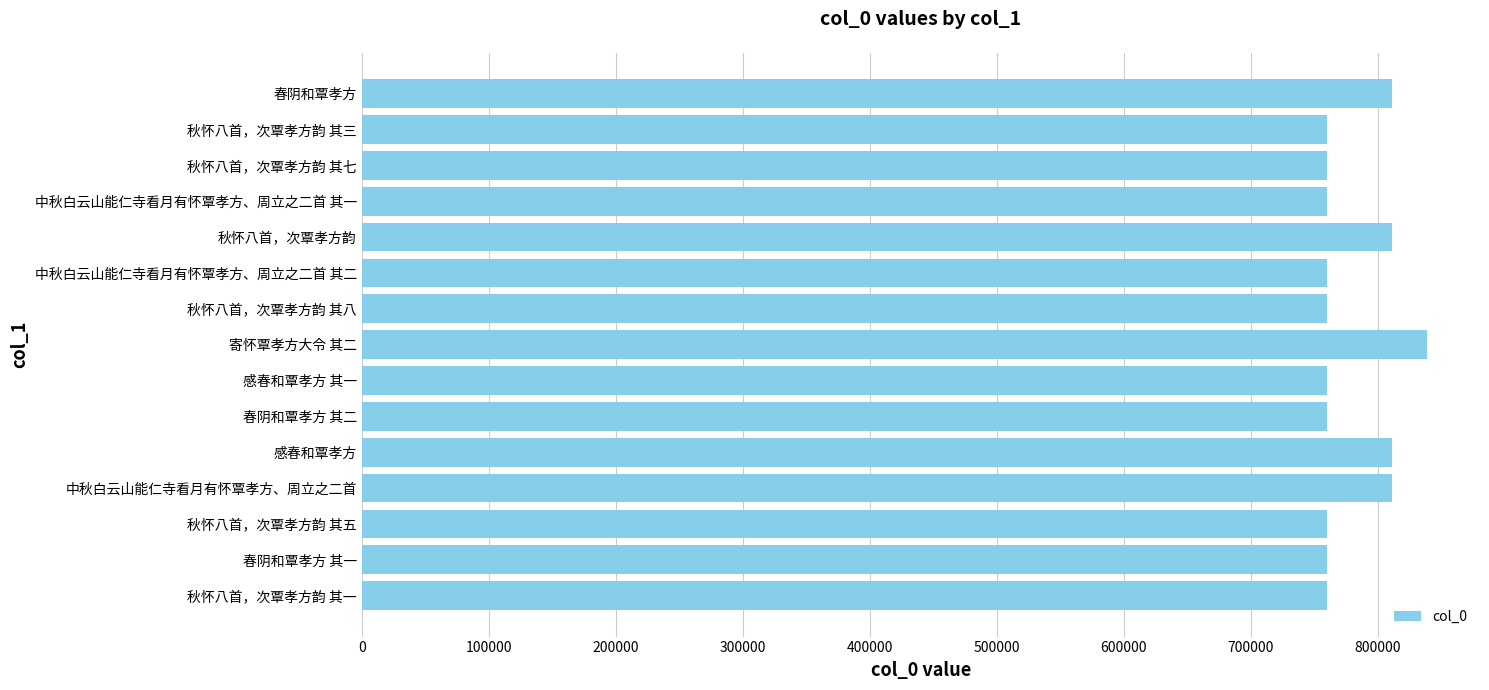

Which label corresponds to the largest value in the chart?

寄怀覃孝方大令 其二